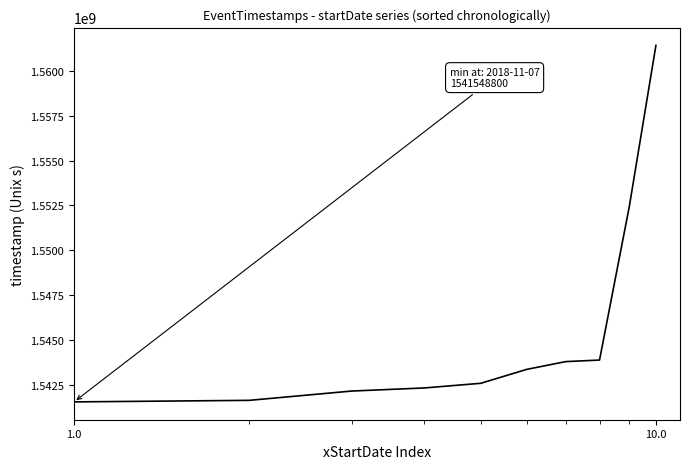

What is the minimum value shown in the chart?

1541548800